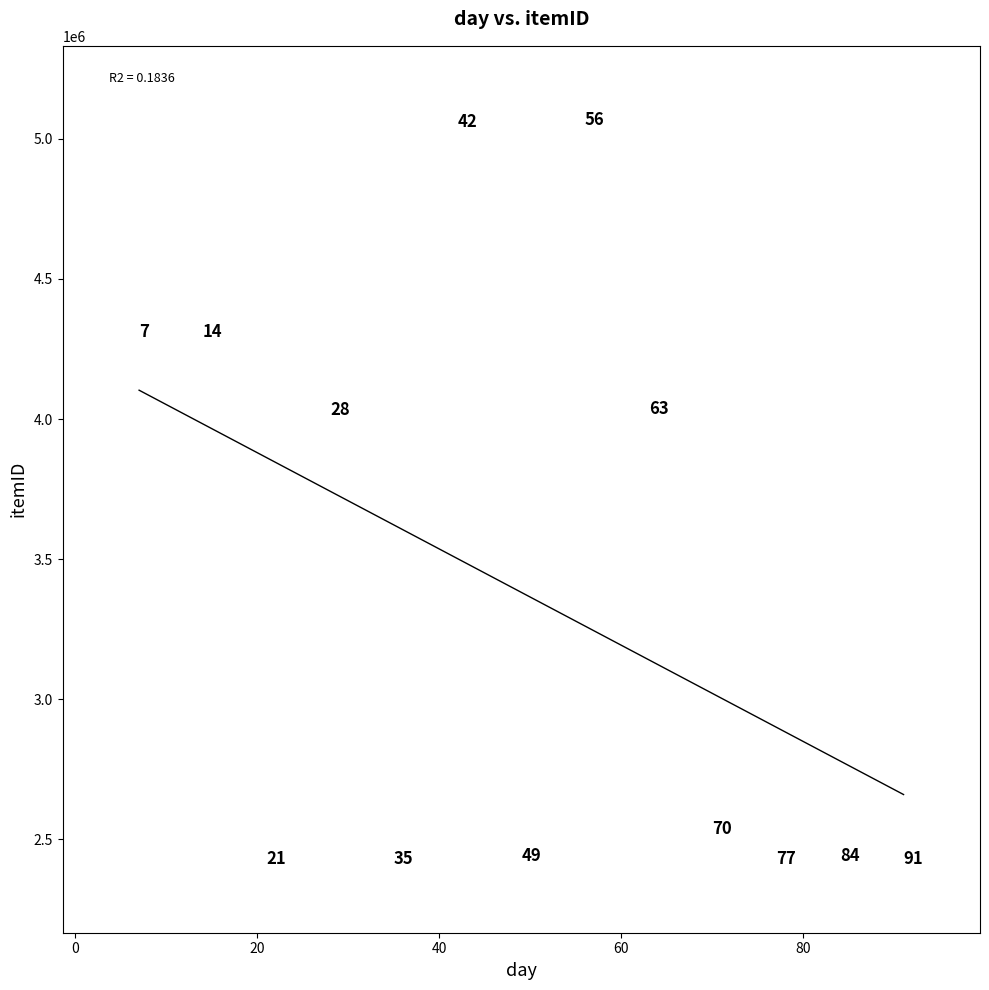

What Y value in the scatter plot is closest to 3749156?

4031227